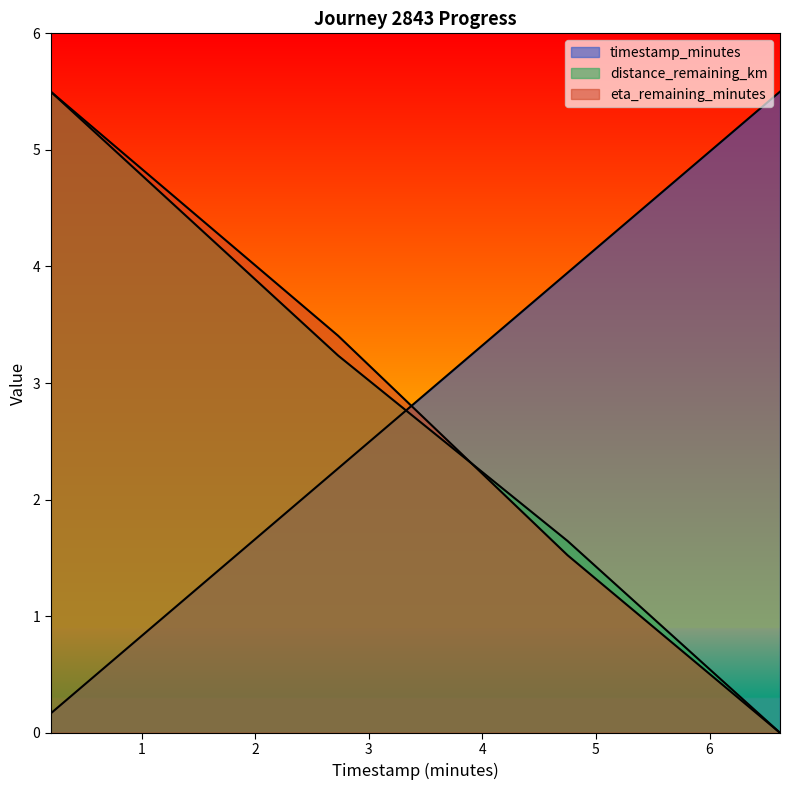

What is the label of the 3rd point from the left?

4.75